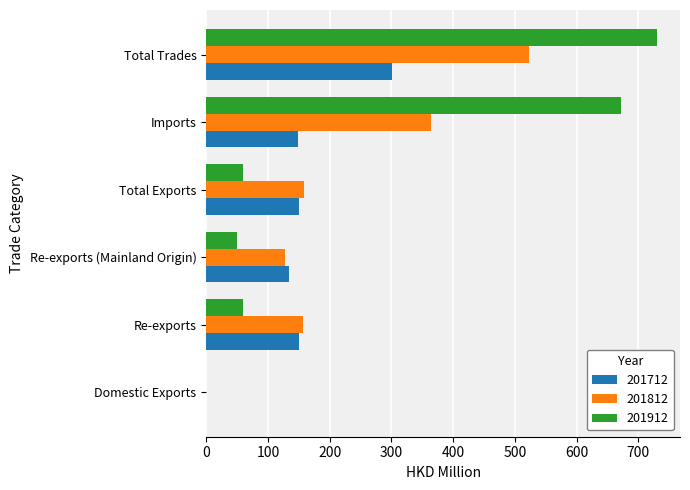

Is it true that 201812 equals 59.7 at Total Exports?

False